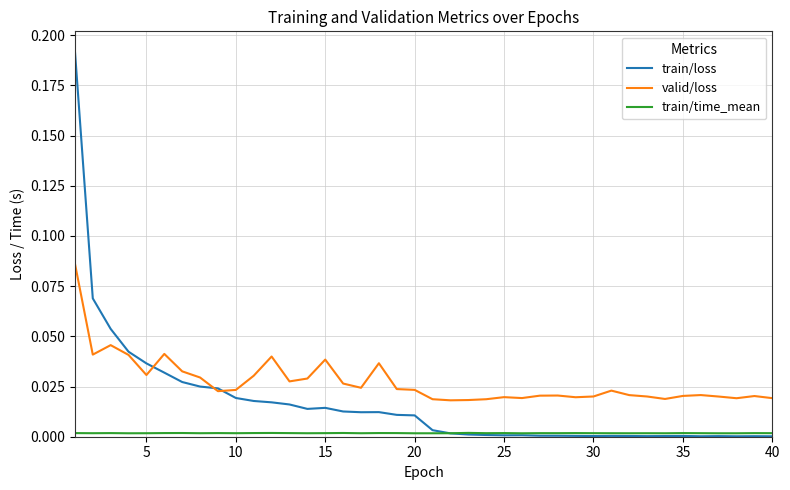

Which series has the largest range (max minus min)?

train/loss